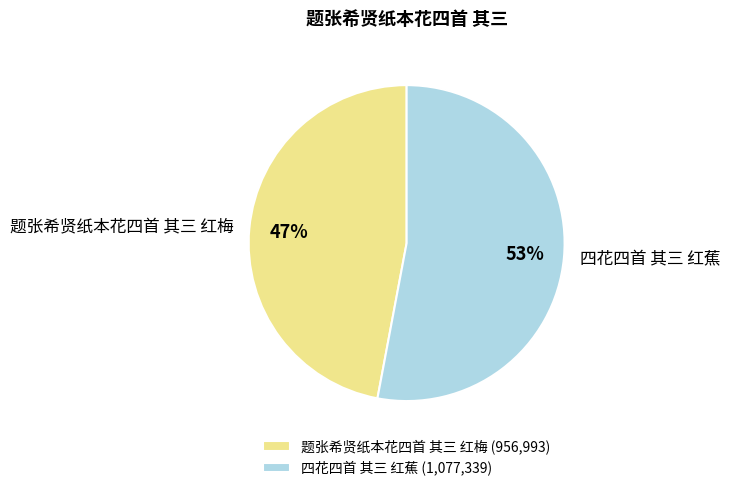

To the nearest percent, what is the difference between the 四花四首 其三 红蕉 and 题张希贤纸本花四首 其三 红梅 slice percentages?

6%